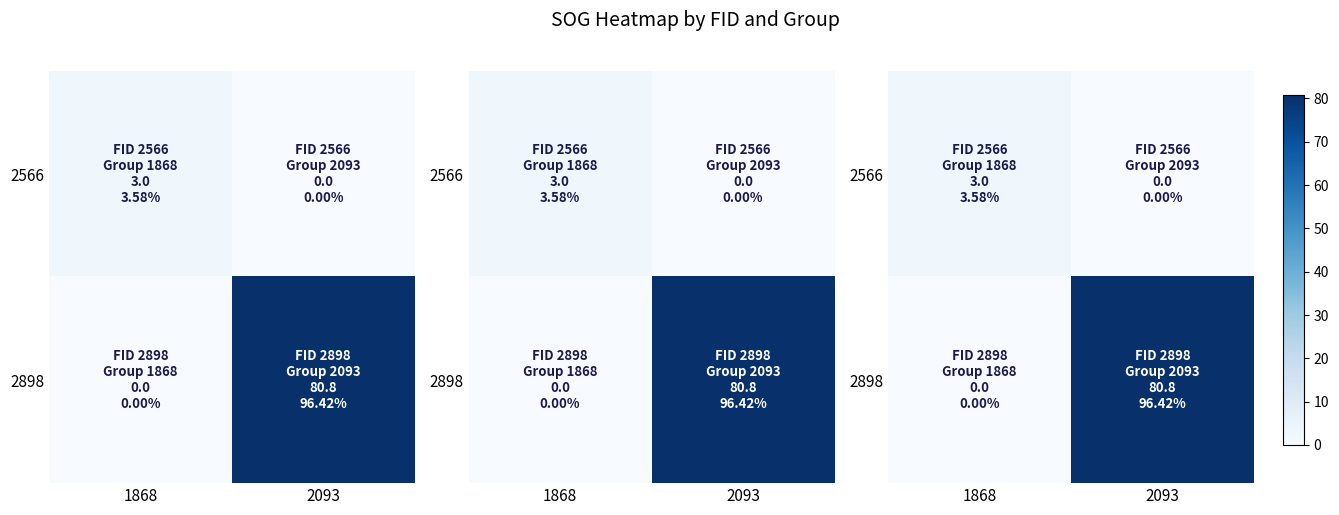

Is it true that 2566 equals 0.0 at 2093?

True